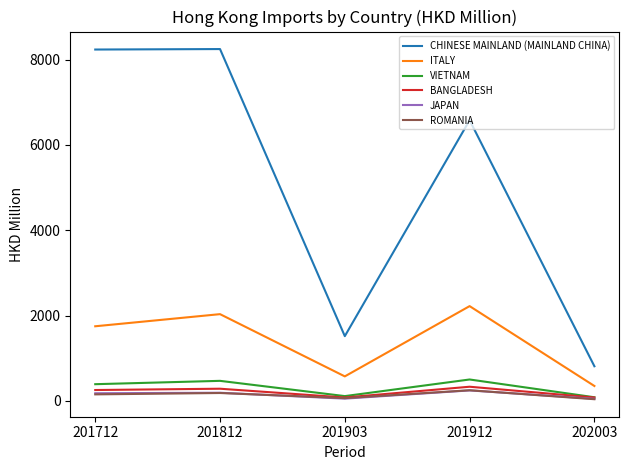

True or false: ITALY and ROMANIA intersect in this chart.

False